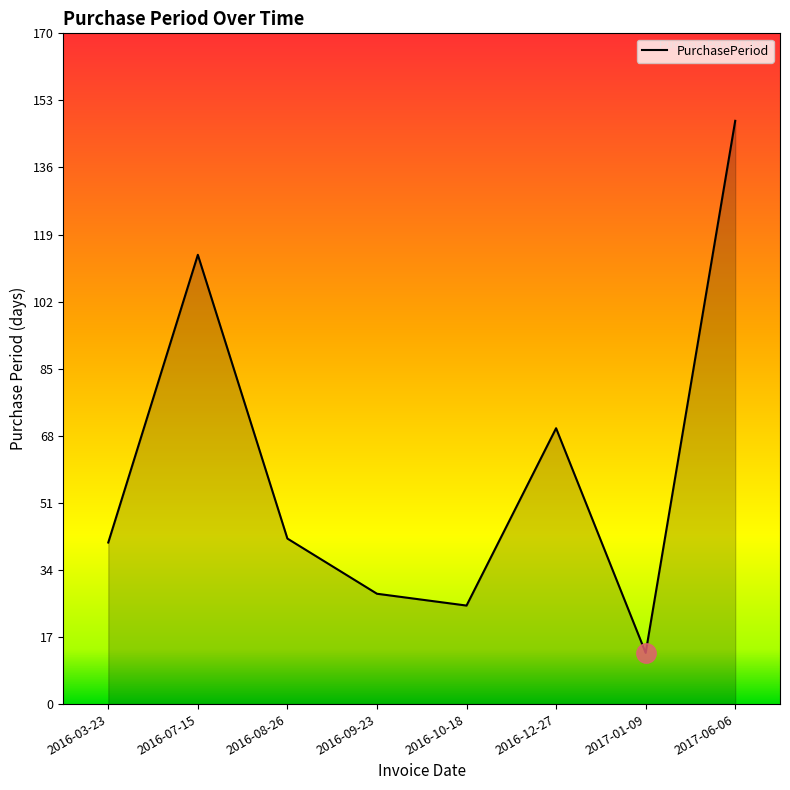

Which category has the lowest value across all series?

2017-01-09